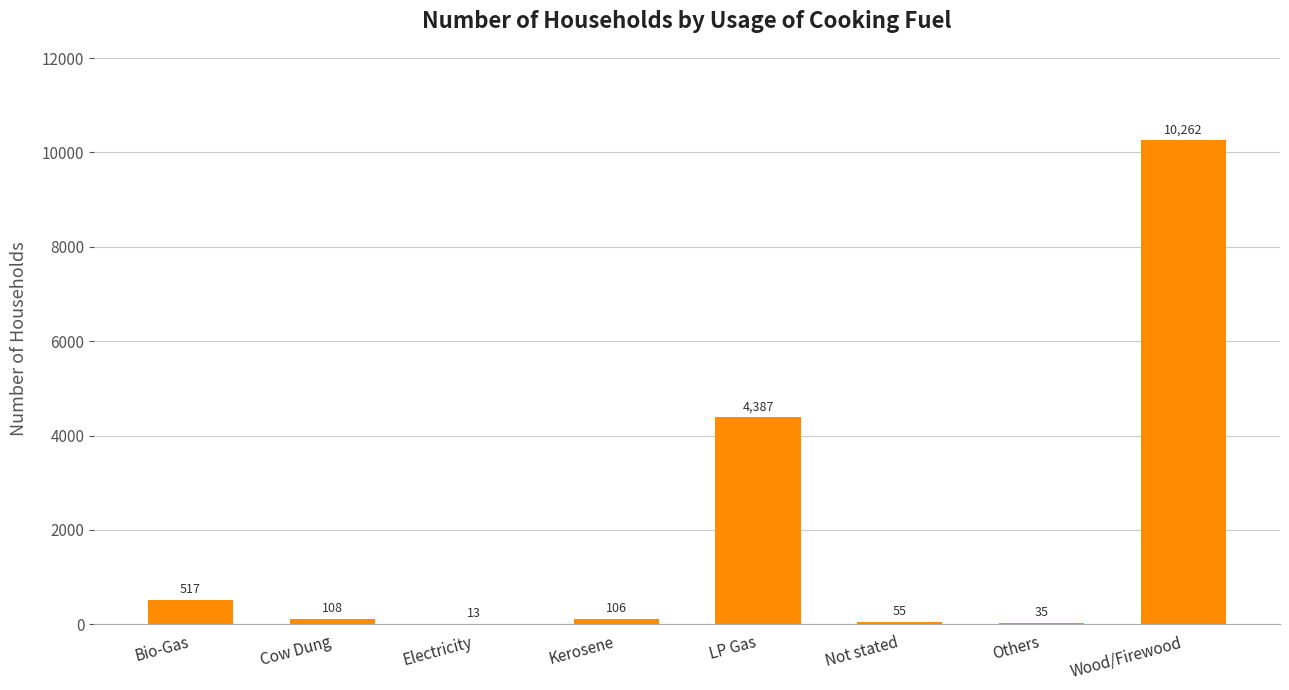

Reading left to right, transcribe all the data shown in this chart.

Bio-Gas=517	Cow Dung=108	Electricity=13	Kerosene=106	LP Gas=4387	Not stated=55	Others=35	Wood/Firewood=10262